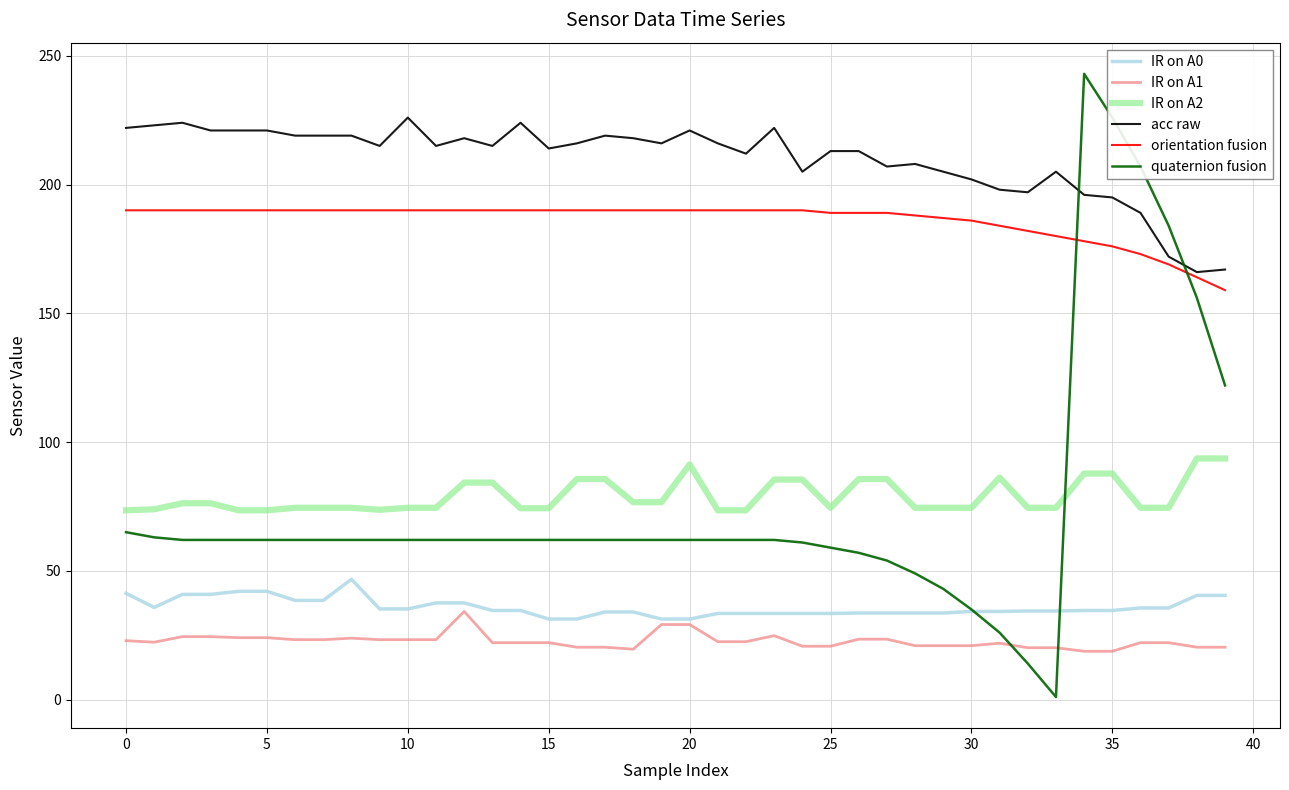

Which series has the widest spread of values?

quaternion fusion